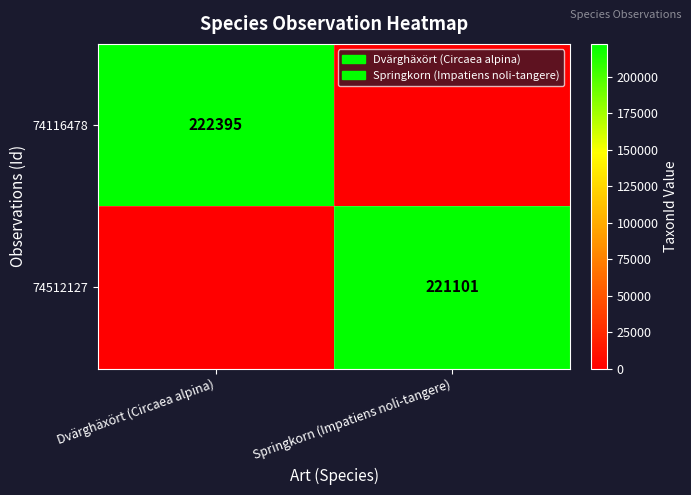

Is it true that 74512127 equals 367069 at Springkorn (Impatiens noli-tangere)?

False